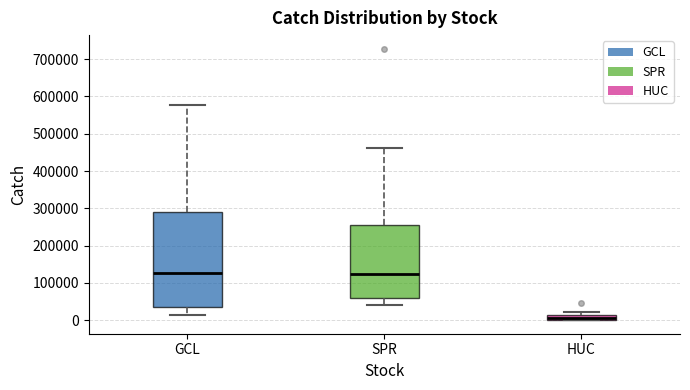

Which box is the tallest, from its lower edge to its upper edge?

GCL